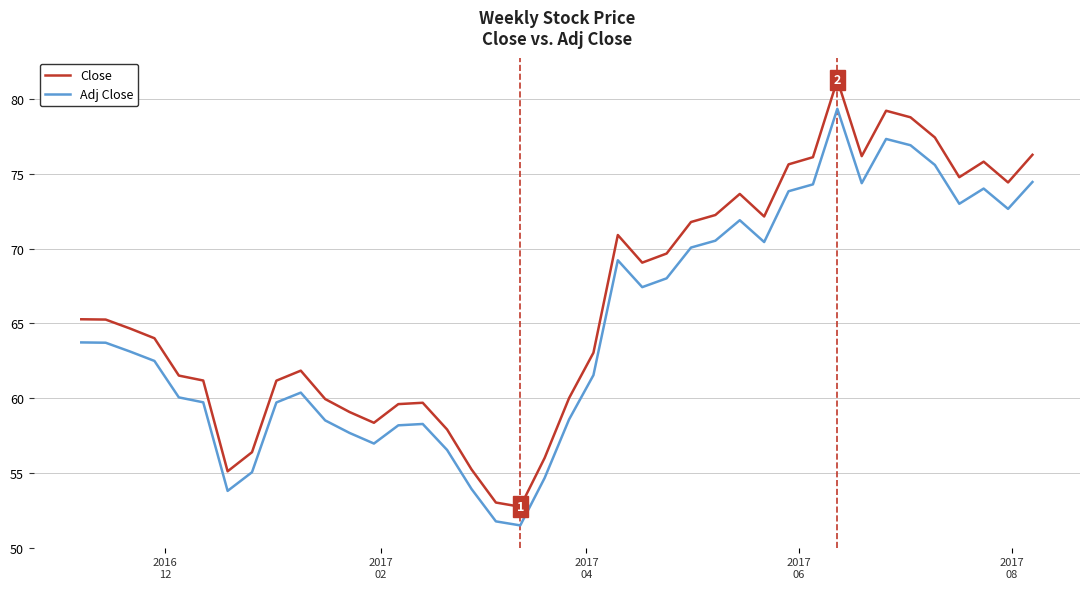

What is the difference between the maximum and minimum values in the Close series?

28.6